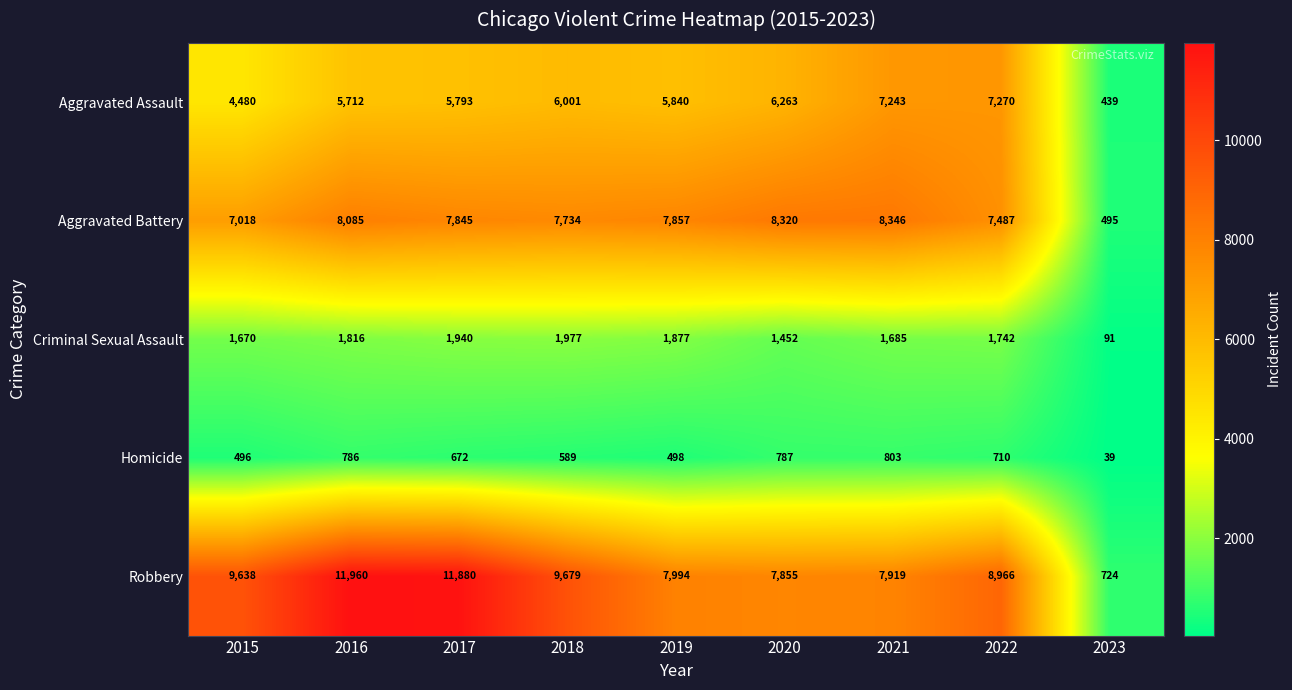

What is the sum of all Aggravated Battery values?

63187